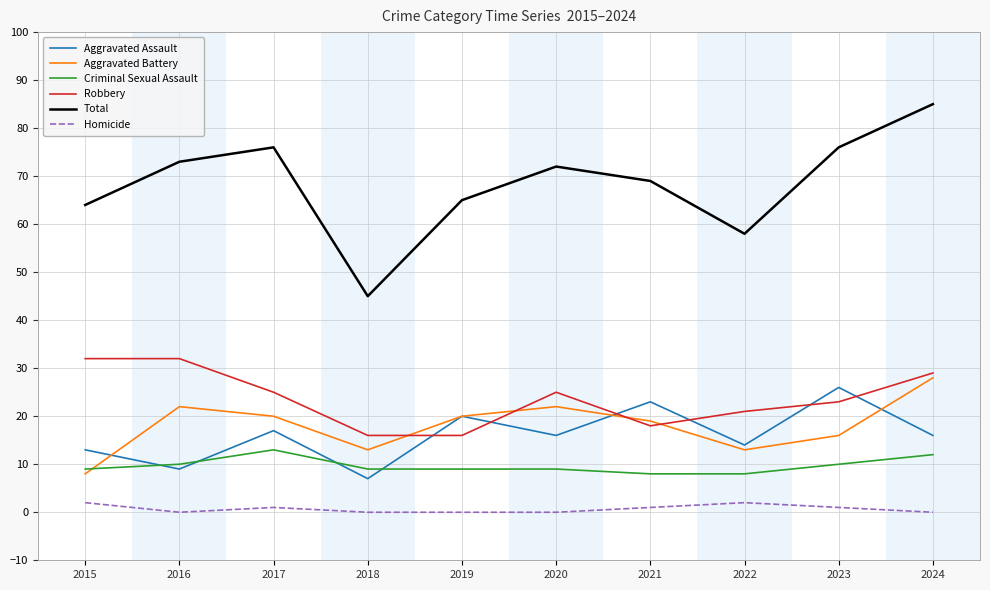

Which label corresponds to the largest value in the chart?

2024